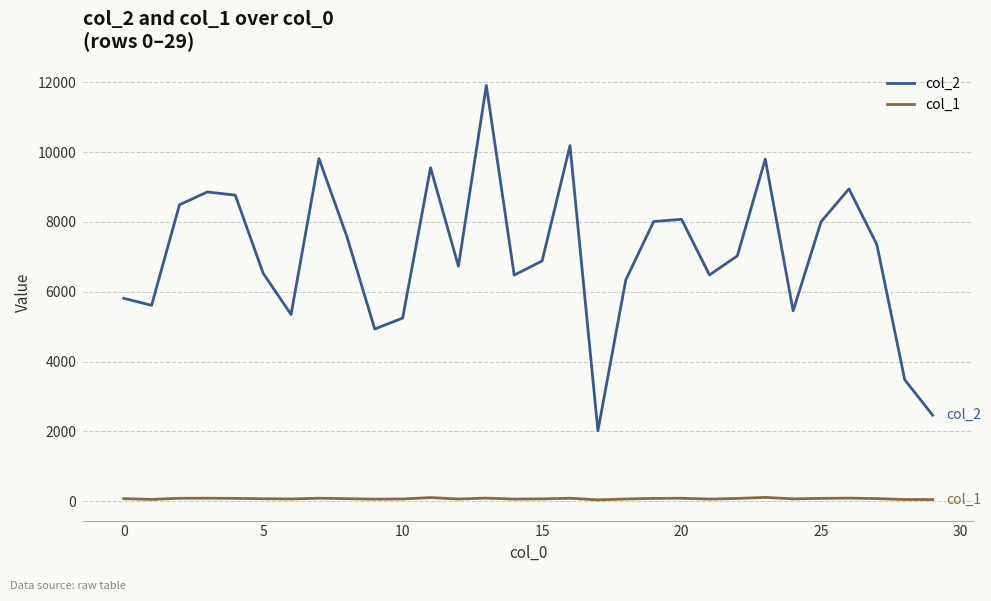

True or false: col_1 and col_2 intersect in this chart.

False